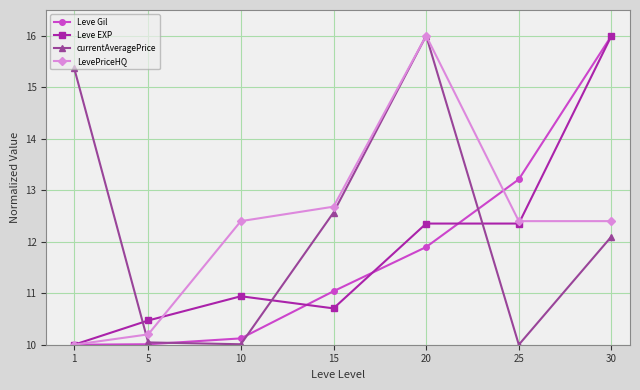

How many times do Leve EXP and currentAveragePrice cross each other?

3